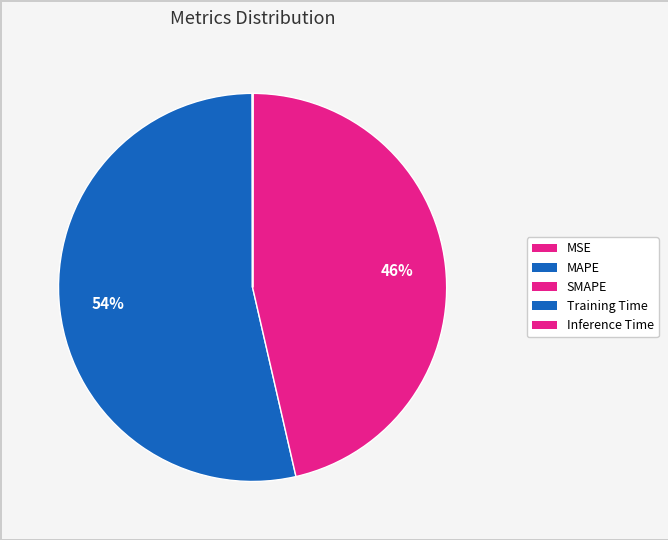

Which has a higher value, MAPE or Inference Time?

MAPE